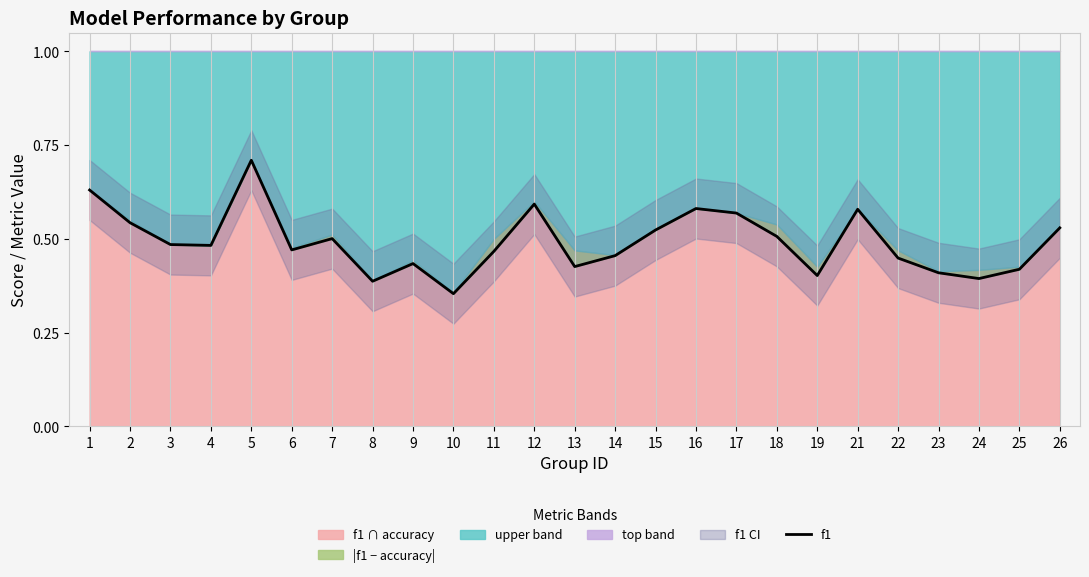

How many categories are shown in the chart?

25